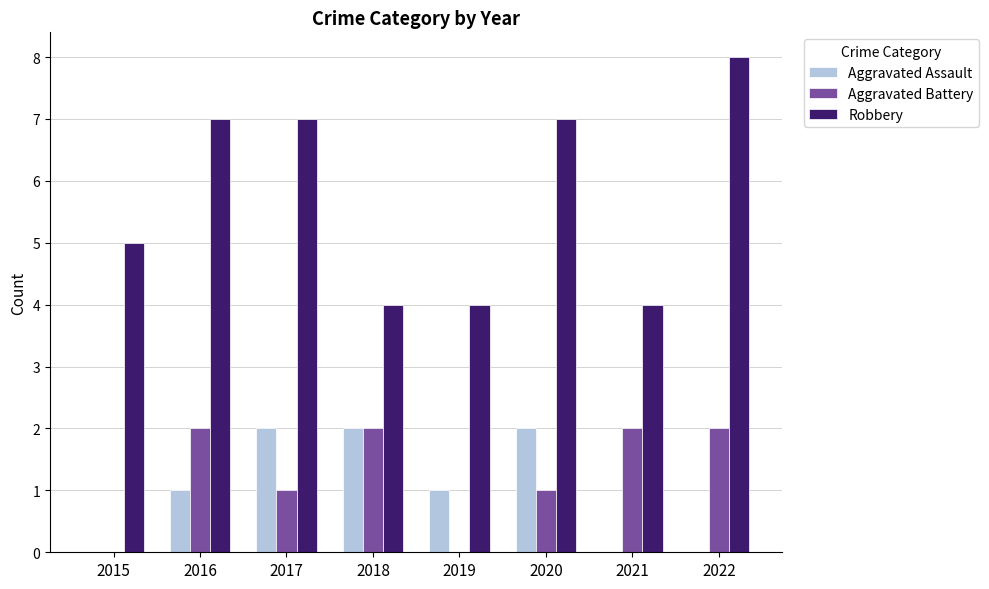

Reading left to right, what are all the values shown in this chart?

Aggravated Assault: 0	1	2	2	1	2	0	0
Aggravated Battery: 0	2	1	2	0	1	2	2
Robbery: 5	7	7	4	4	7	4	8